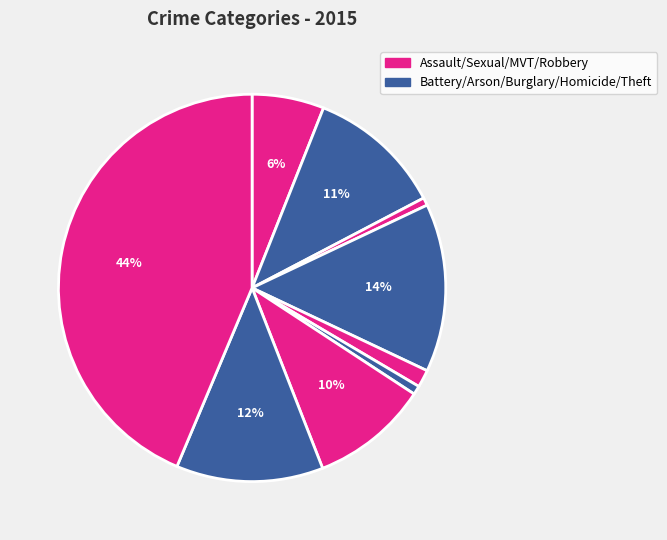

Is there any slice that represents more than half of the pie?

No